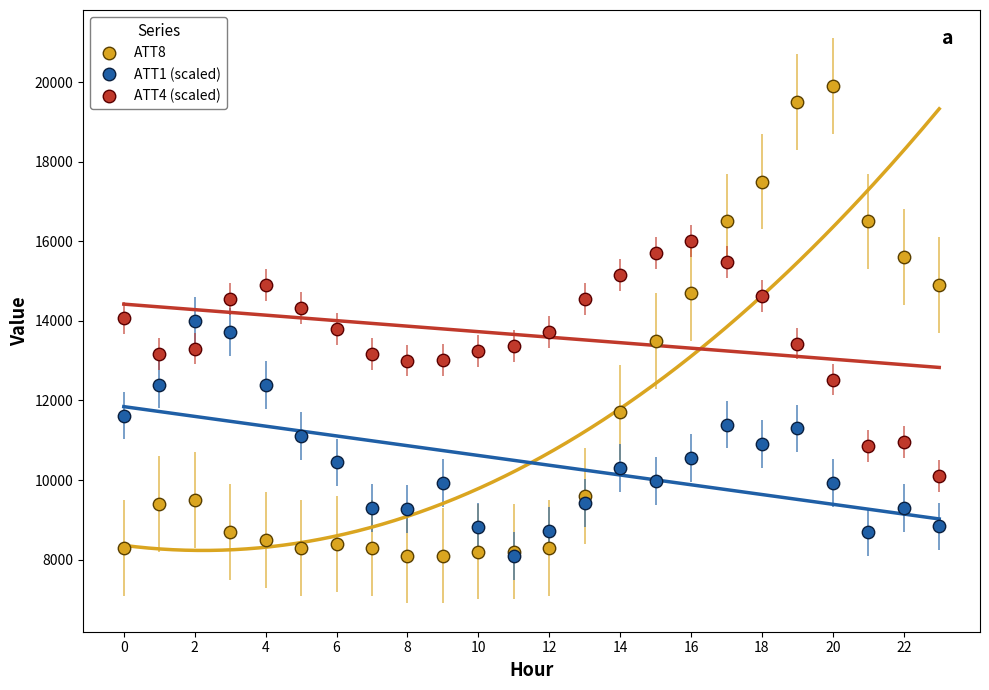

What are all the series names shown in the legend?

ATT8, ATT1 (scaled), ATT4 (scaled)